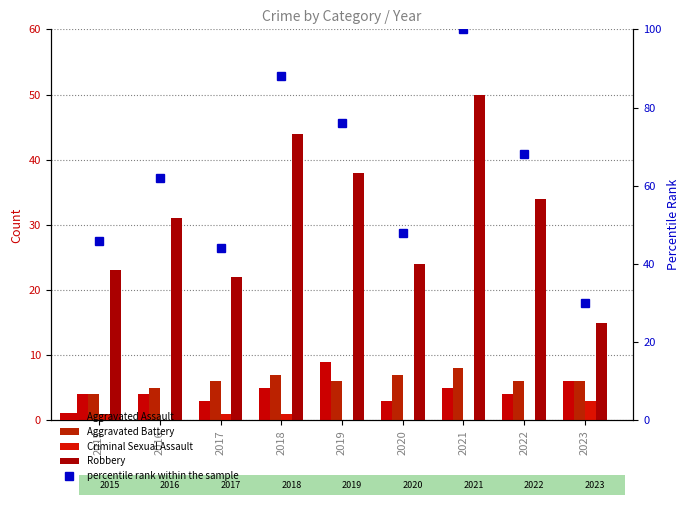

At how many categories does at least one series exceed 71?

3